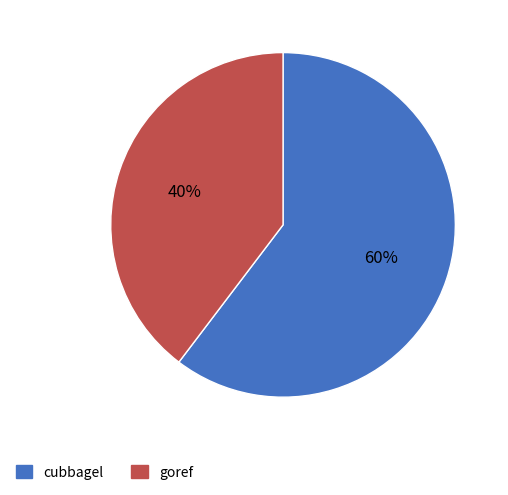

To the nearest percent, what percentage of the pie is cubbagel?

60%